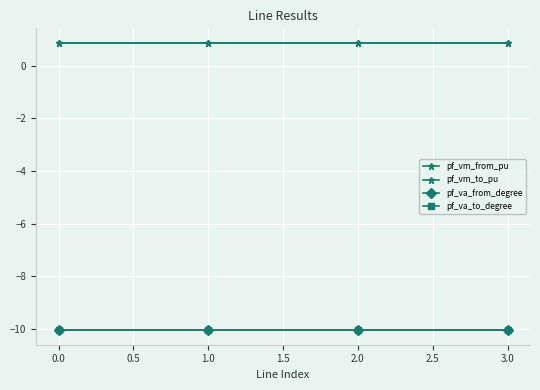

True or false: pf_vm_to_pu and pf_va_from_degree cross at least once.

False